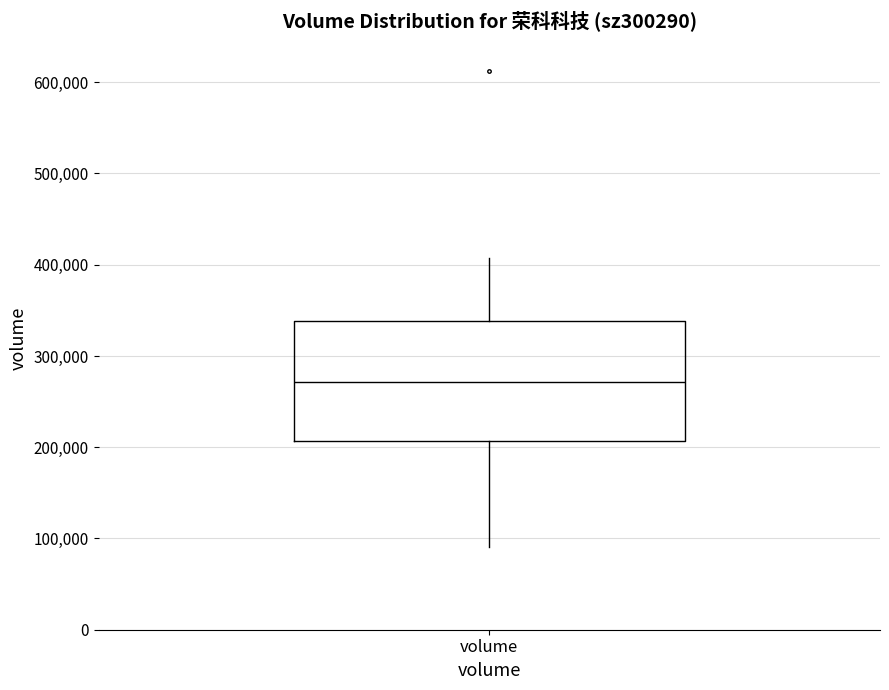

Transcribe this box plot: give where the median line is, the range the box spans, and where the two whiskers end, as read against the y-axis. The values are not printed on the chart, so give them approximately, as read against the axis.

median 270000, box 210000 to 340000, whiskers 90000 to 410000